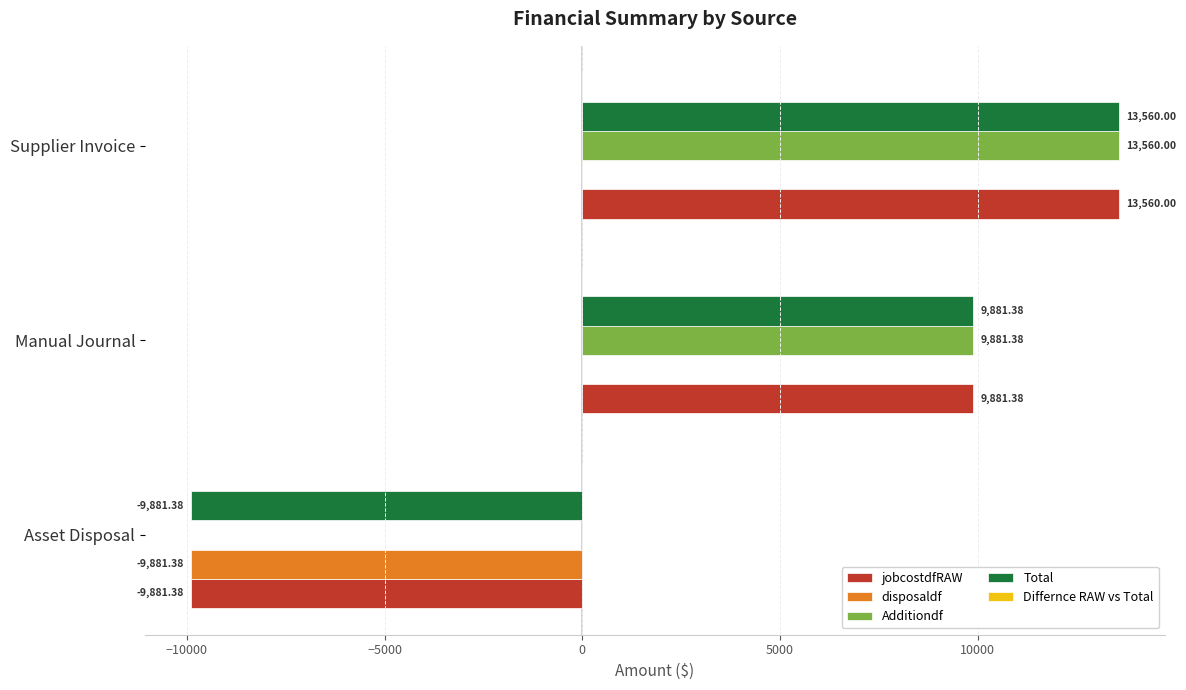

At which label is Additiondf closest to 6780?

Manual Journal